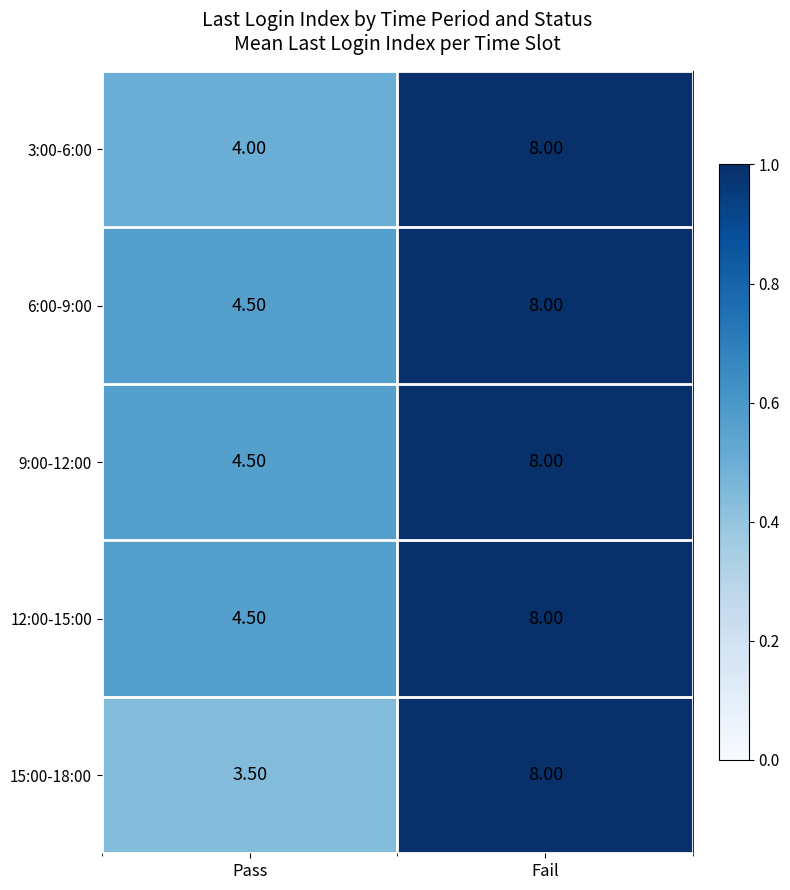

List the labels in order of 3:00-6:00 value, smallest first.

Pass, Fail